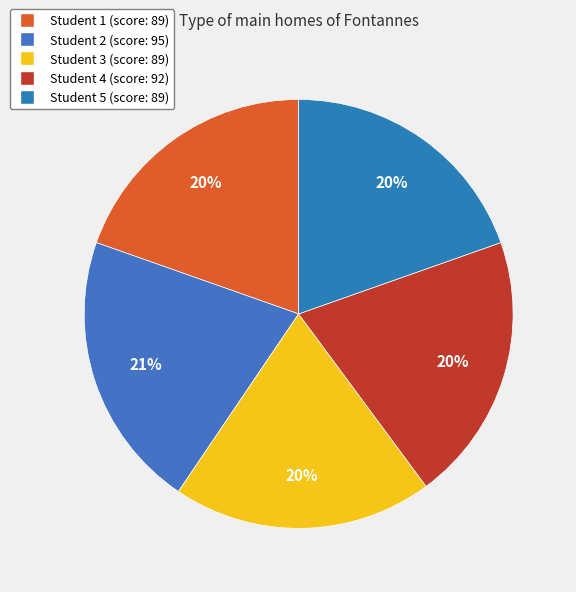

What percentage is NOT represented by Student 5?

80.4%